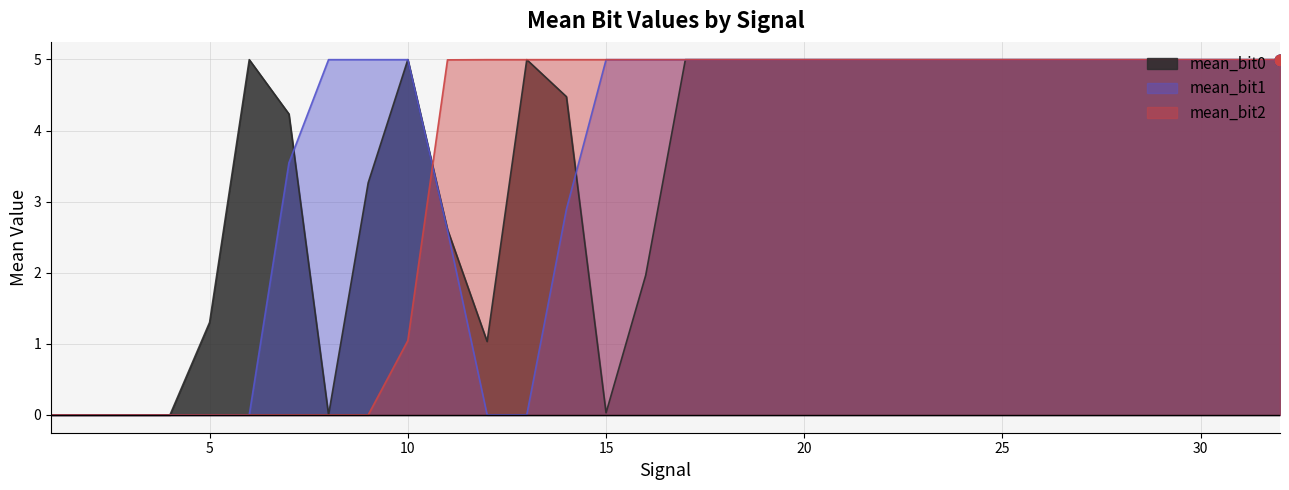

Which series has the largest Y range (max minus min)?

mean_bit1